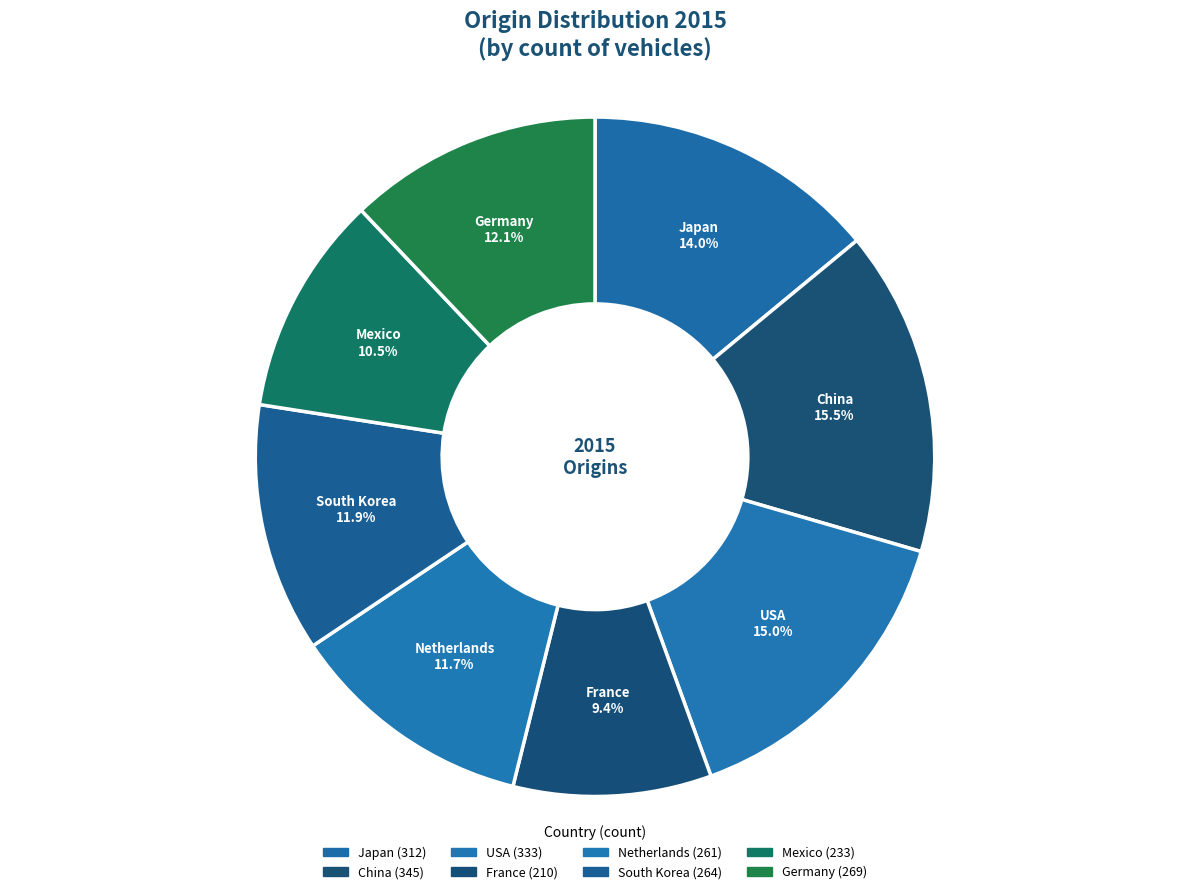

To the nearest percent, what is the combined percentage of China and USA?

30%